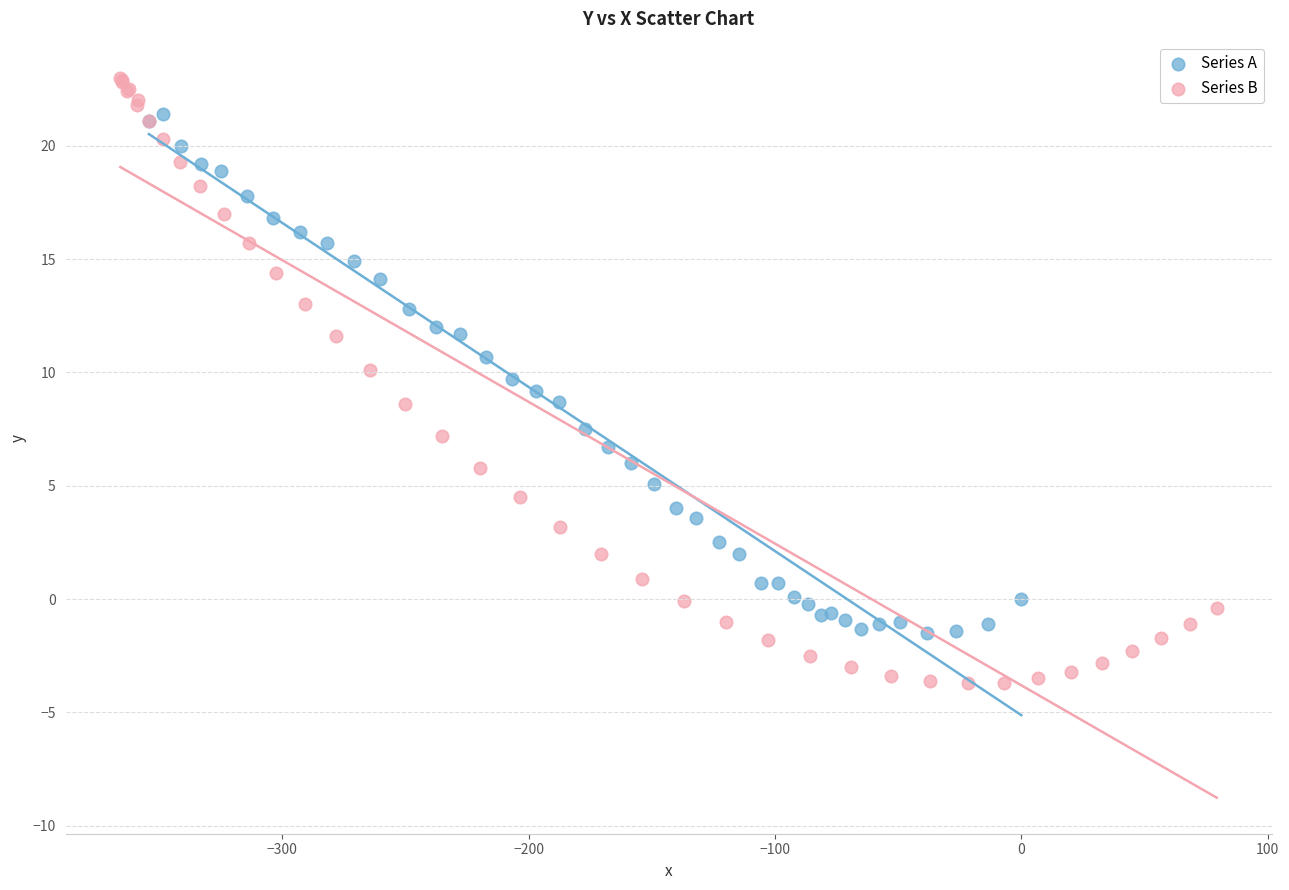

Which series reaches the maximum Y coordinate?

Series B